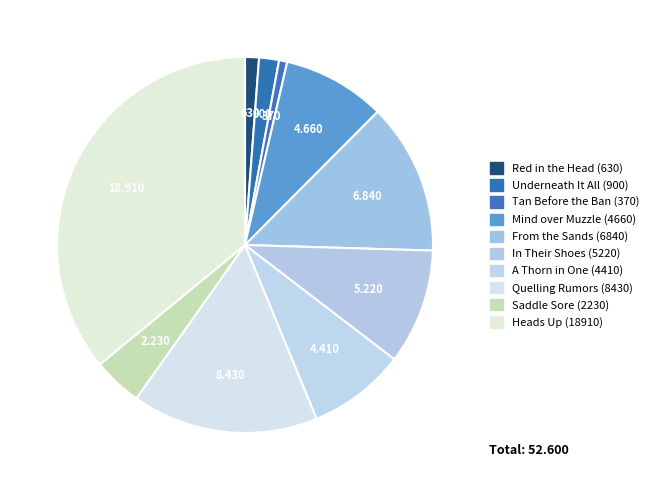

Does any single category account for the majority?

No